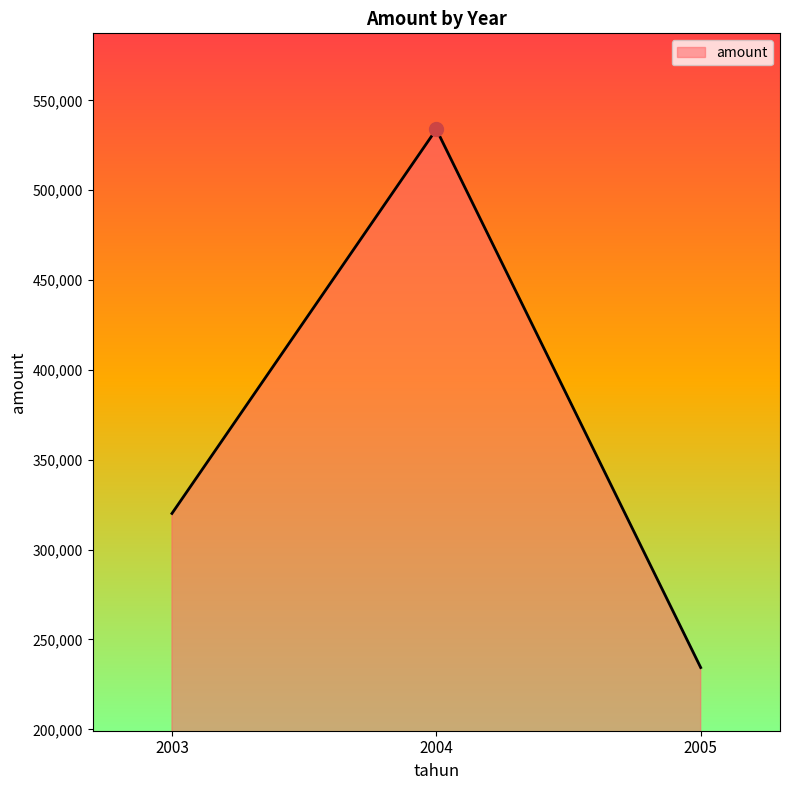

The chart shows a value of 320135.9 at 2003. True or false?

True